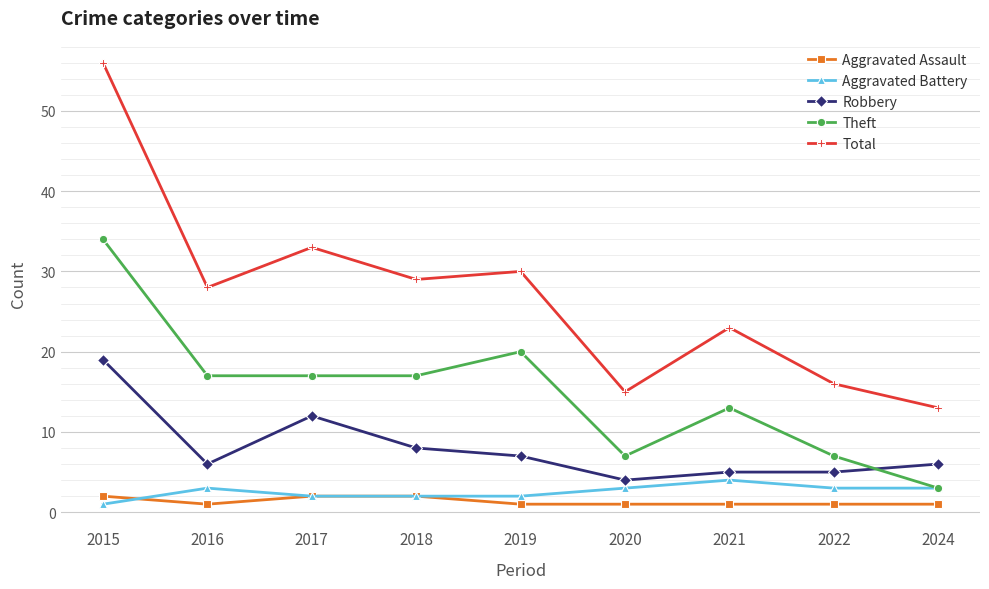

Reading left to right, extract all data points from this chart.

Aggravated Assault: 2	1	2	2	1	1	1	1	1
Aggravated Battery: 1	3	2	2	2	3	4	3	3
Robbery: 19	6	12	8	7	4	5	5	6
Theft: 34	17	17	17	20	7	13	7	3
Total: 56	28	33	29	30	15	23	16	13